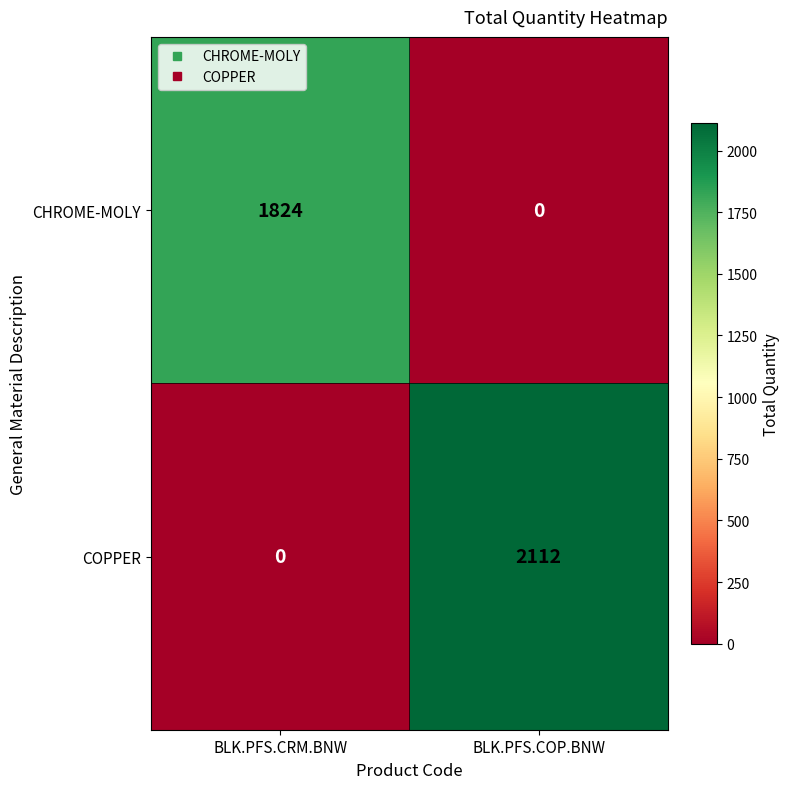

Which category has the highest value across all series?

BLK.PFS.COP.BNW